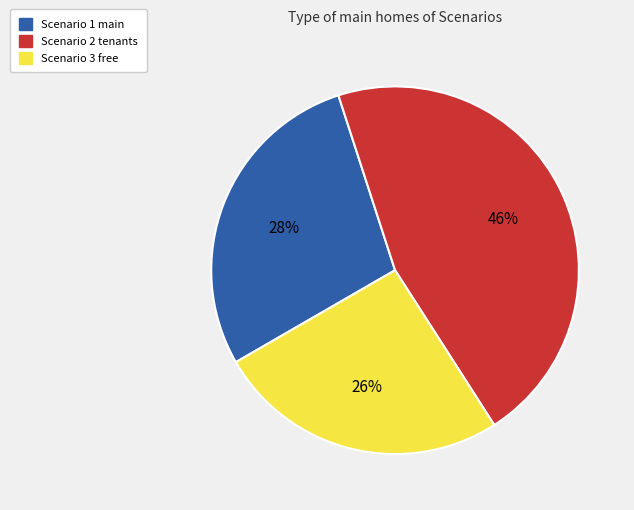

Is the sum of Scenario 3 free and Scenario 1 main greater than half?

Yes